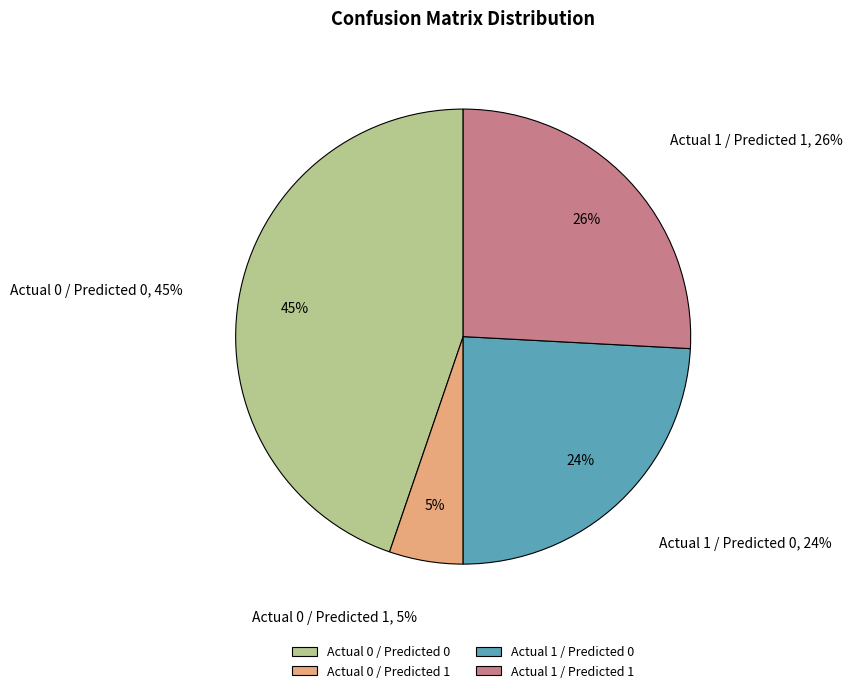

Rank the categories by value from highest to lowest.

Actual 0 / Predicted 0, Actual 1 / Predicted 1, Actual 1 / Predicted 0, Actual 0 / Predicted 1